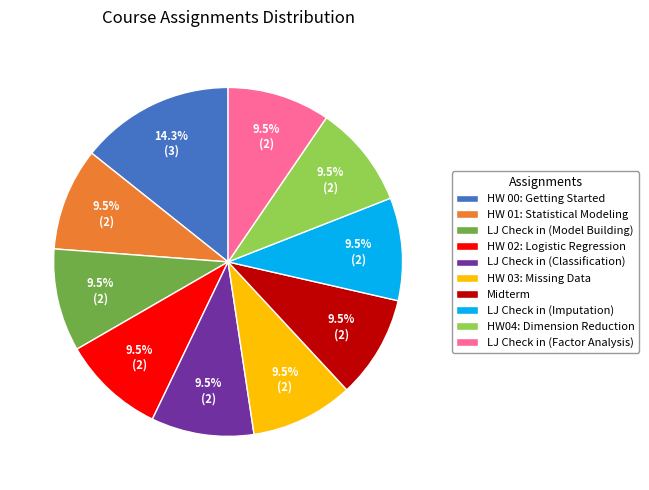

To the nearest percent, what is the difference between the largest and smallest slice percentages?

5%